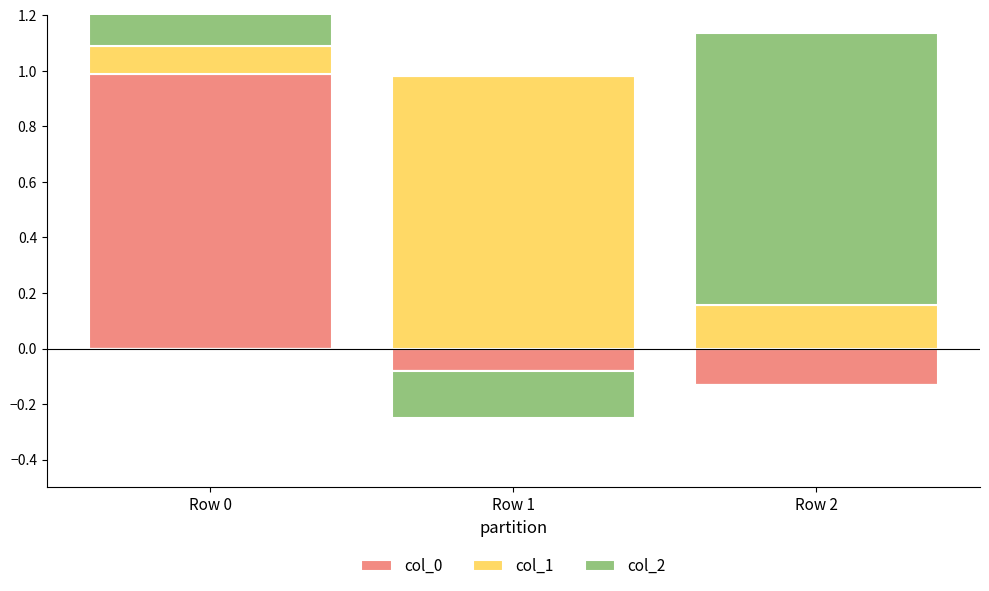

Which category has the highest value in the col_0 series?

Row 0